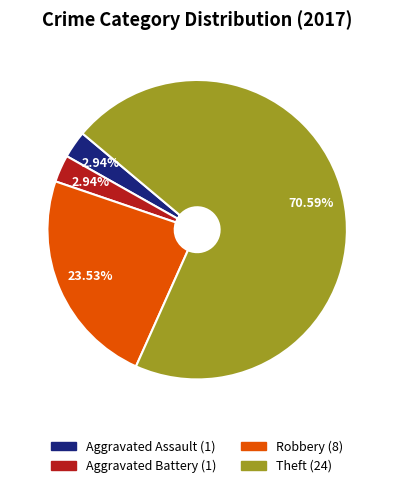

To the nearest percent, what is the difference between the largest and smallest slice percentages?

68%